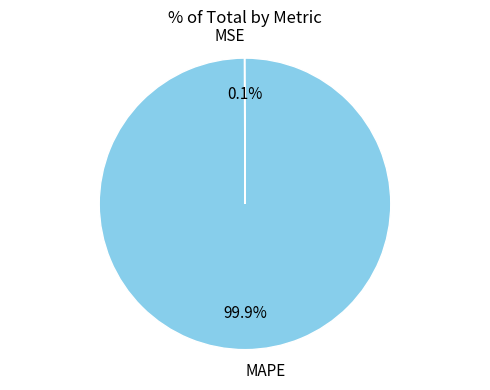

The MAPE slice represents 100% of the pie. True or false?

True